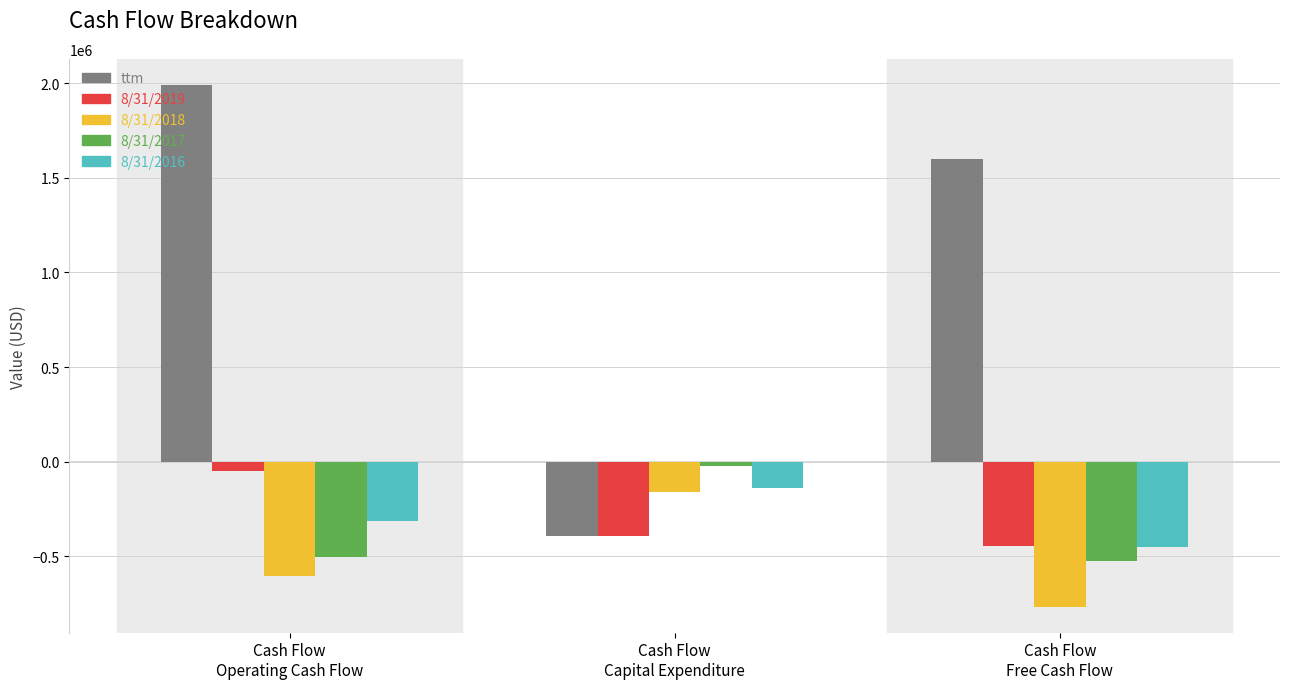

What is the minimum value for 8/31/2019?

-442567